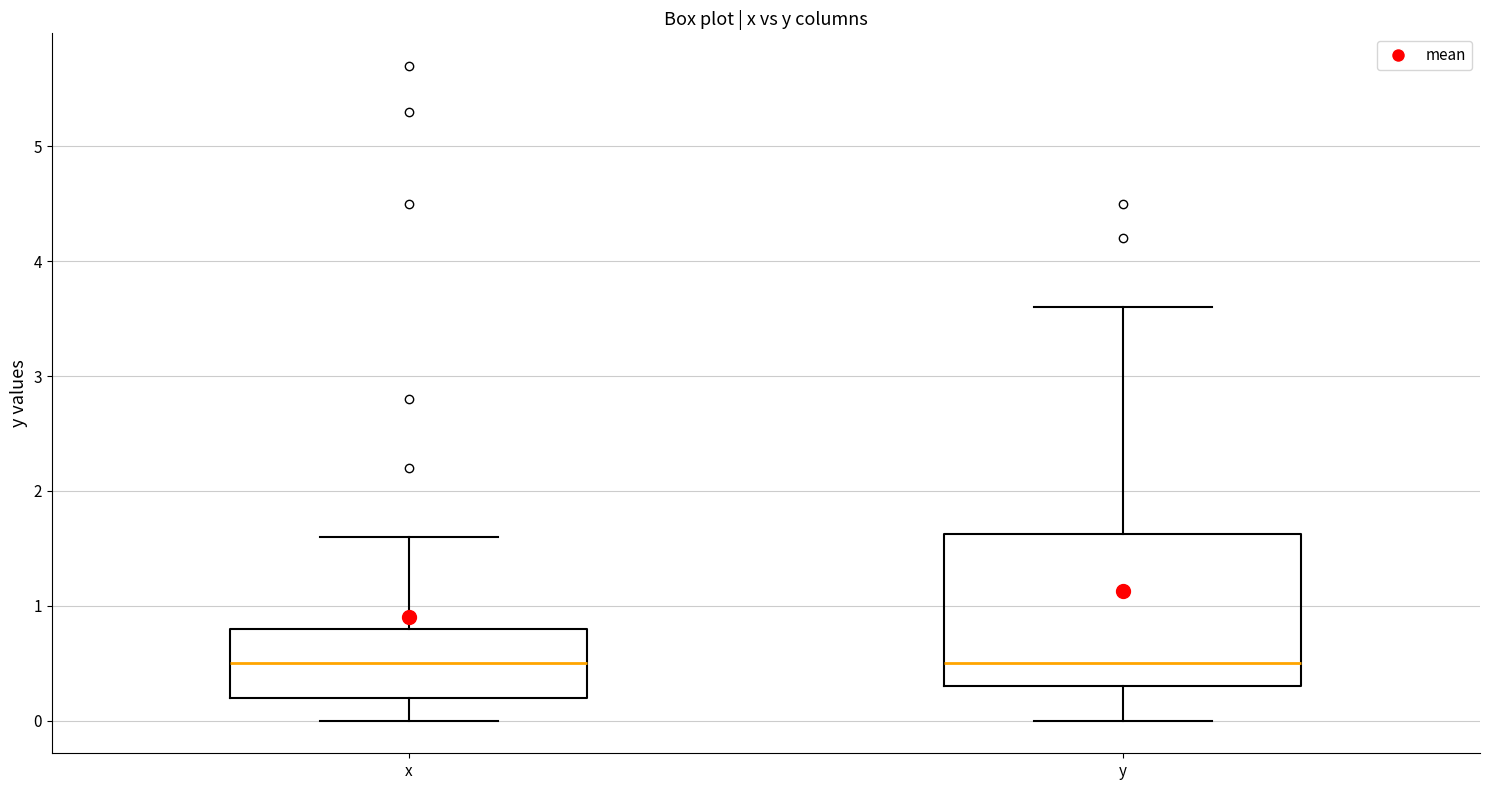

Which box is the tallest, from its lower edge to its upper edge?

y